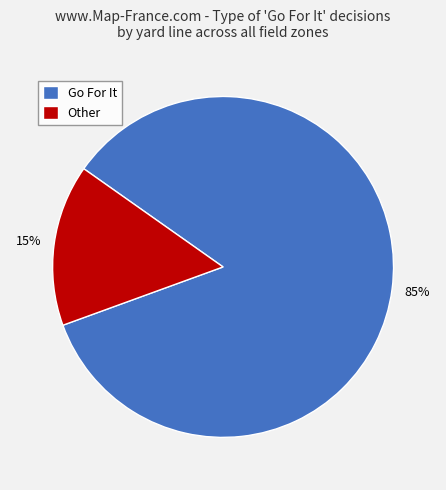

How many slices are in this pie chart?

2